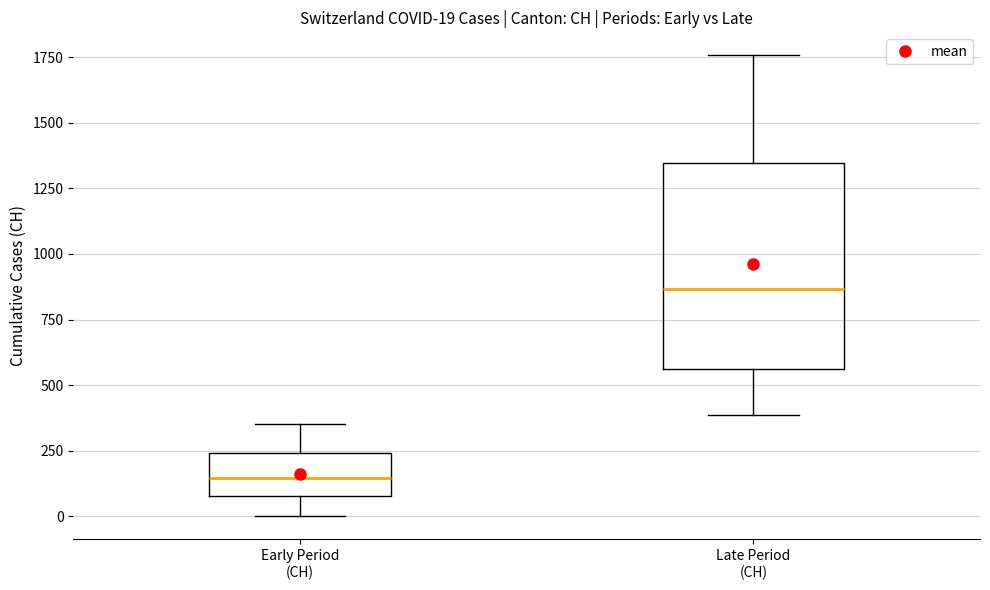

Comparing the boxes themselves (not the whiskers), which one is the tallest?

Late Period (CH)